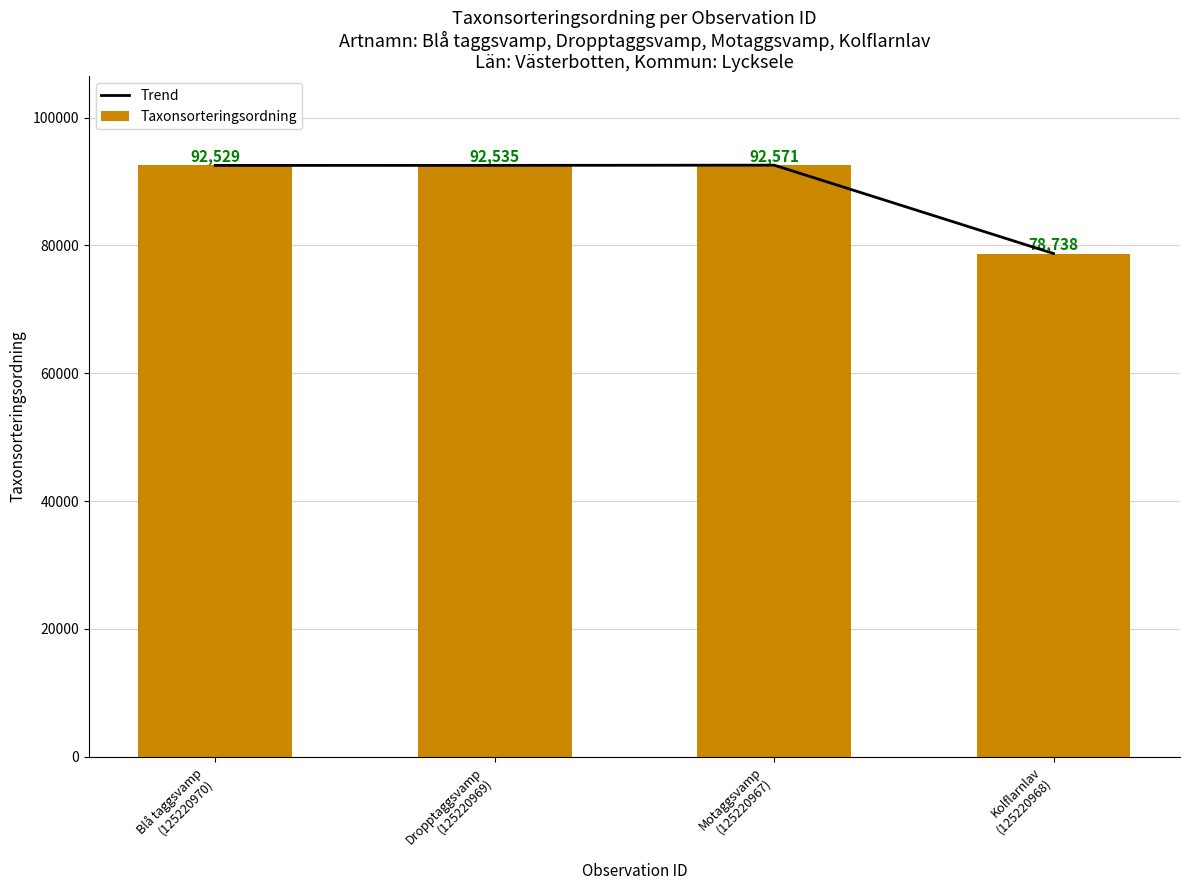

At which category does the chart reach its minimum across all series?

Kolflarnlav
(125220968)